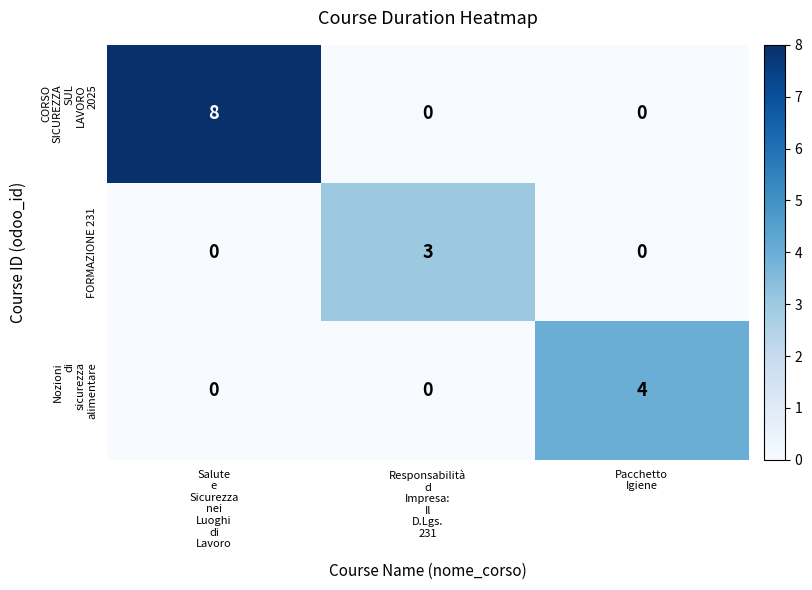

What is the maximum value shown in the chart?

8